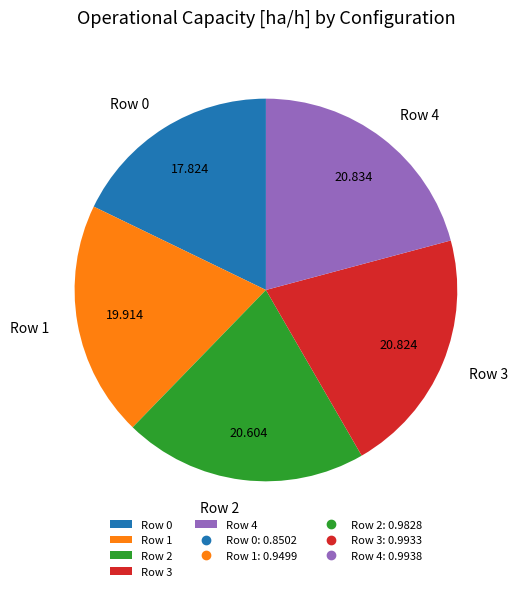

Combined, do Row 1 and Row 0 account for over 50%?

No